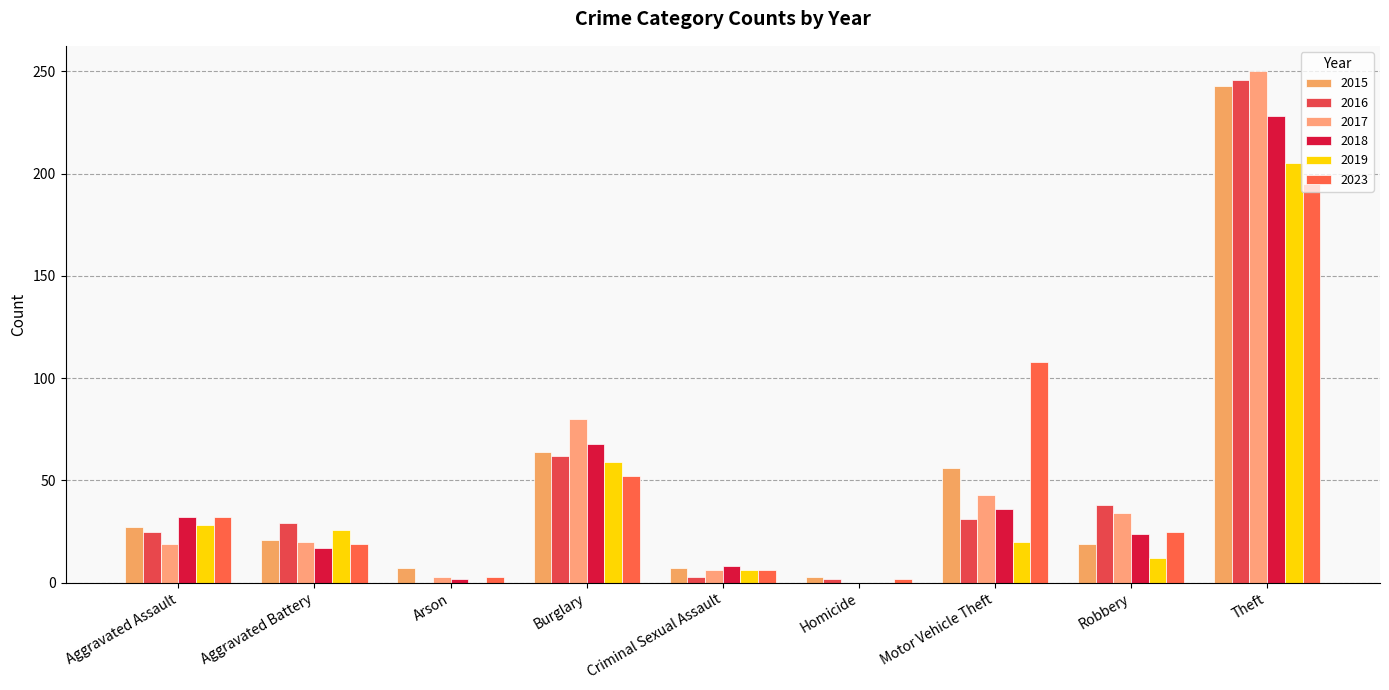

Between Theft and Burglary, which is larger?

Theft